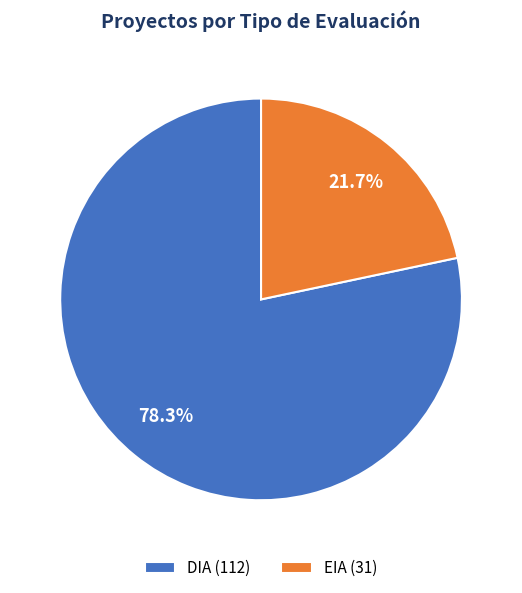

Count the number of slices in the pie.

2